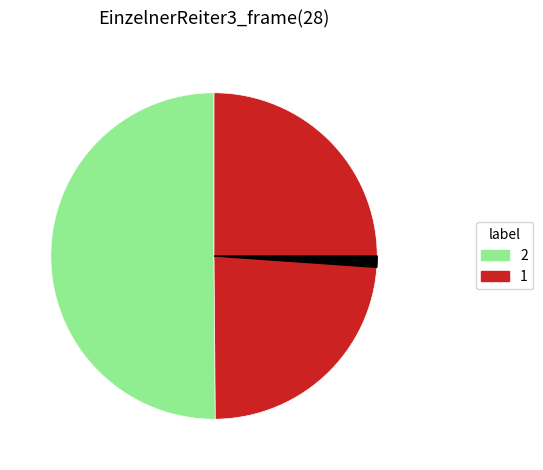

Is there any slice that represents more than half of the pie?

No